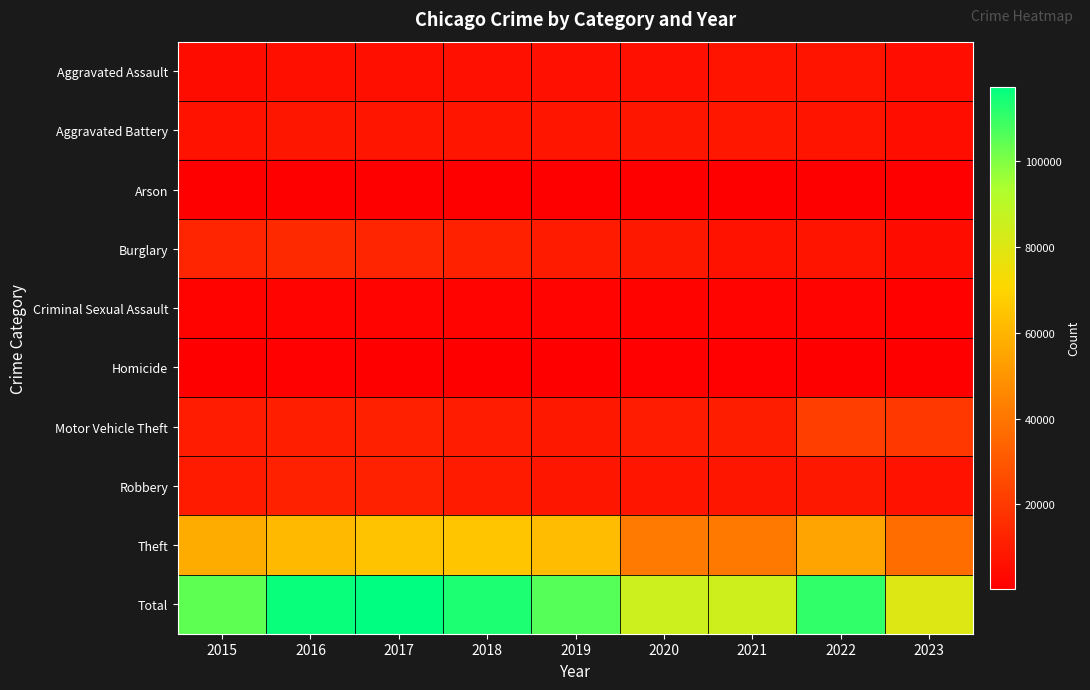

Which series has the widest spread of values?

Total